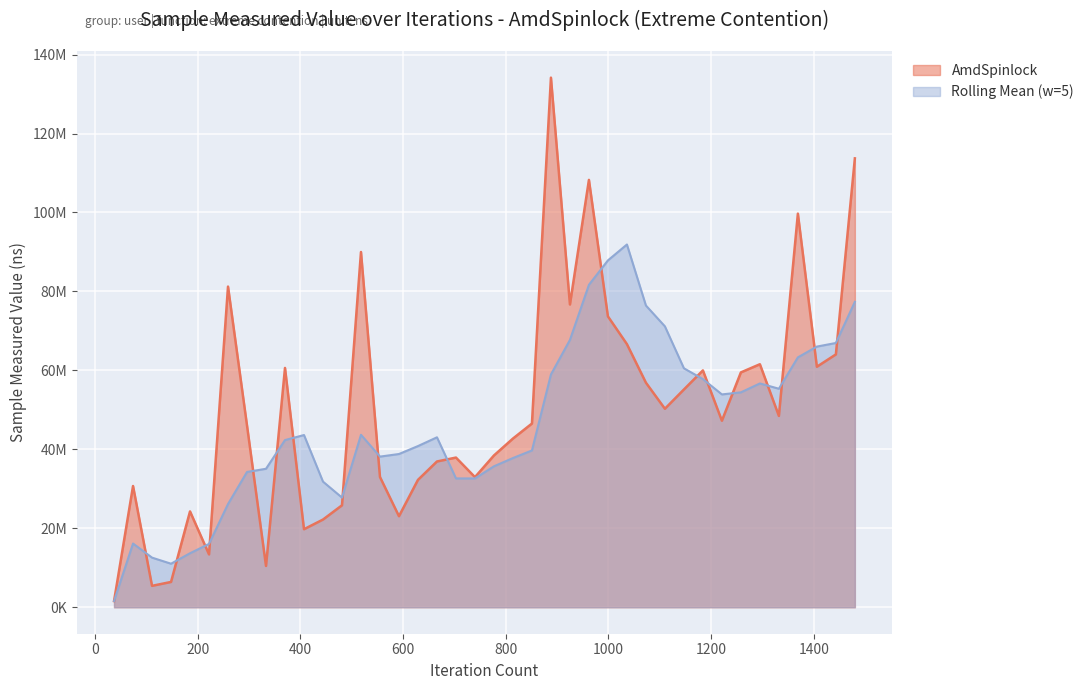

Does the chart display data point markers on the line(s)?

No